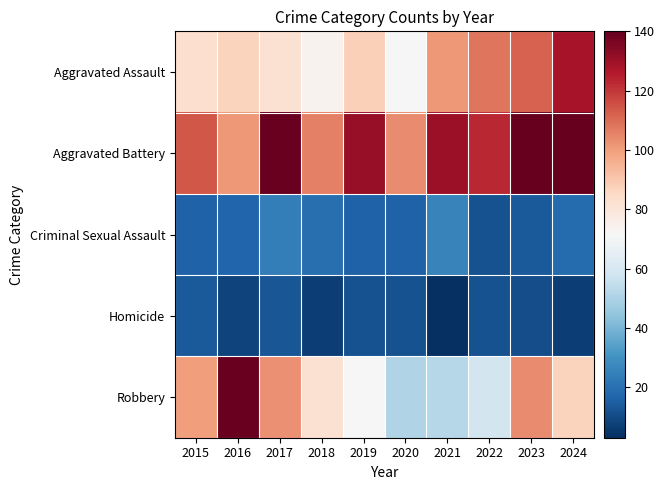

Which series has the widest spread of values?

Robbery